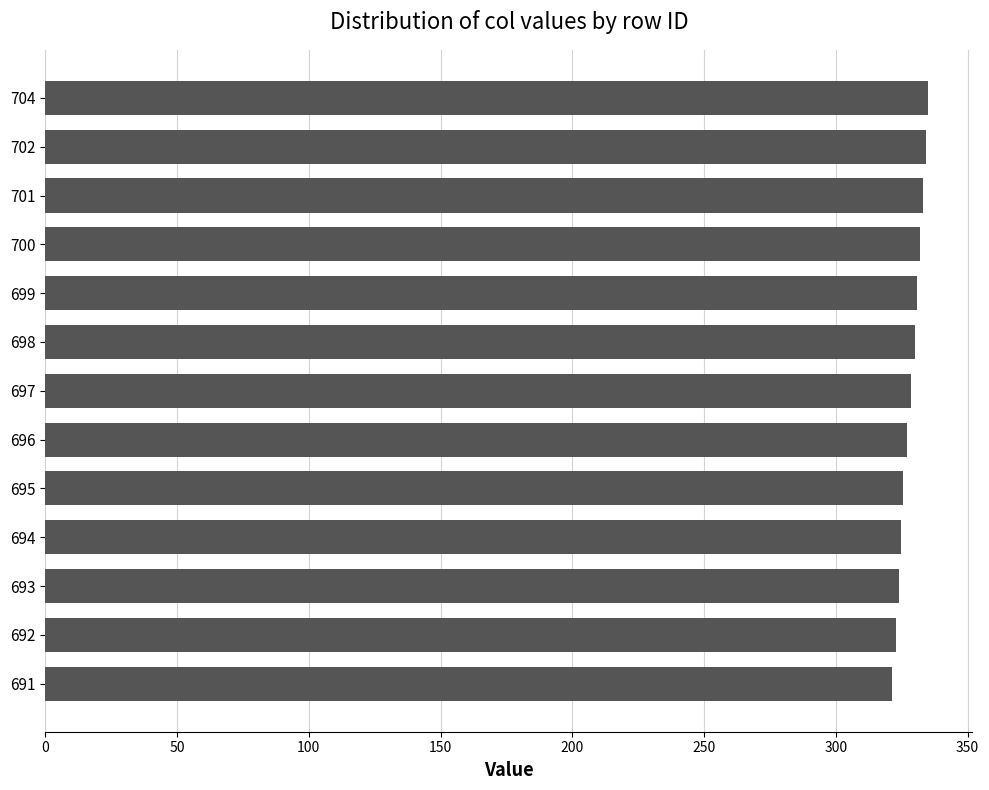

What is the value of the 4th bar from the top?

331.8